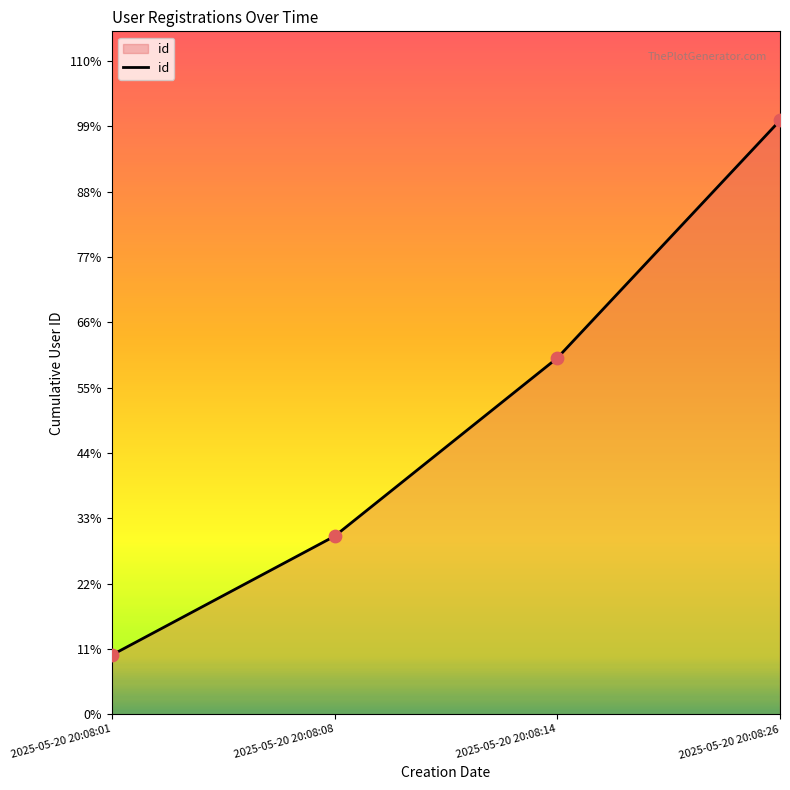

Is this an area chart (filled region under the line)?

Yes